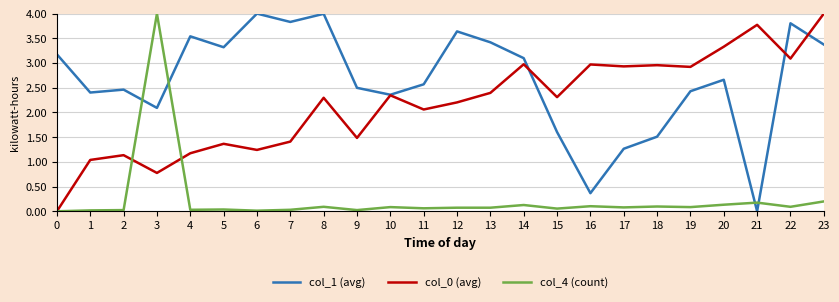

Is the value of col_0 (avg) at 4 greater than the value of col_1 (avg) at 16?

Yes